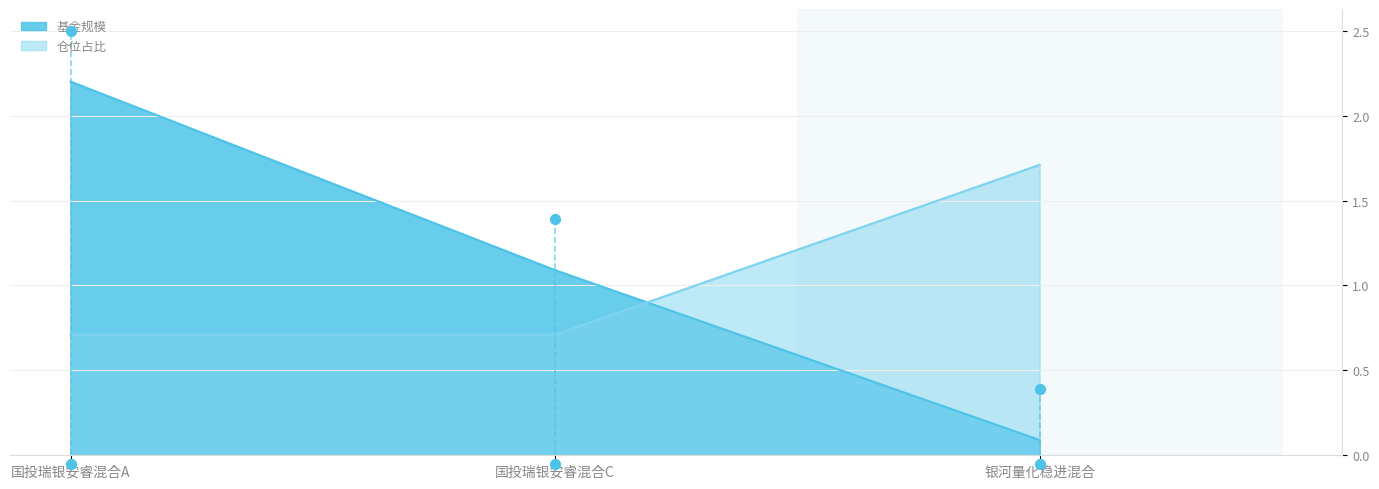

At how many categories does at least one series exceed 1?

3